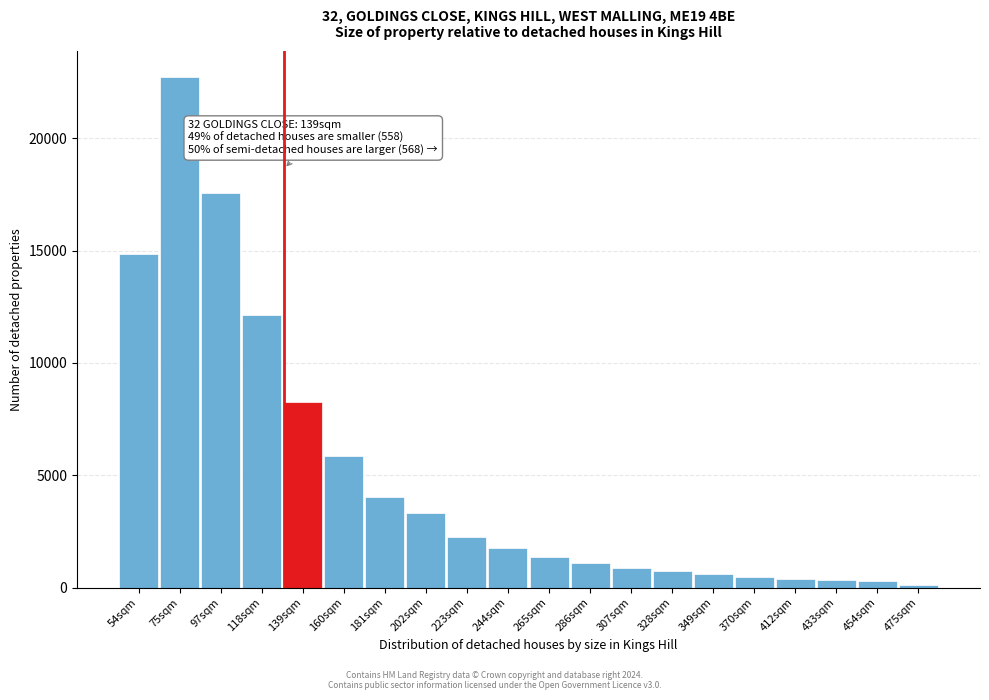

What is the label of the 15th bar from the right?

160sqm